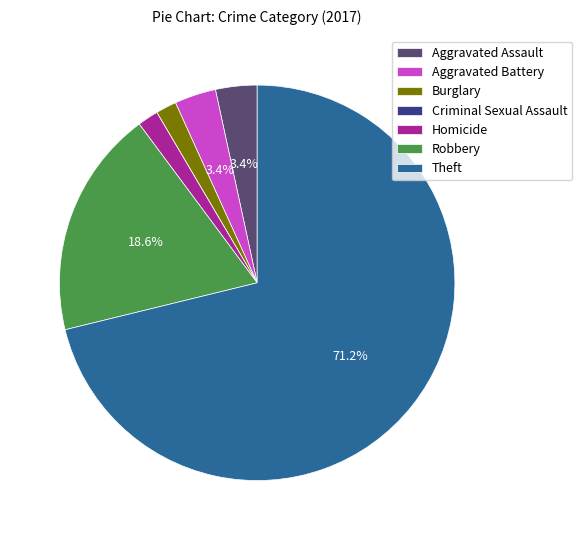

Combined, do Burglary and Homicide account for over 50%?

No